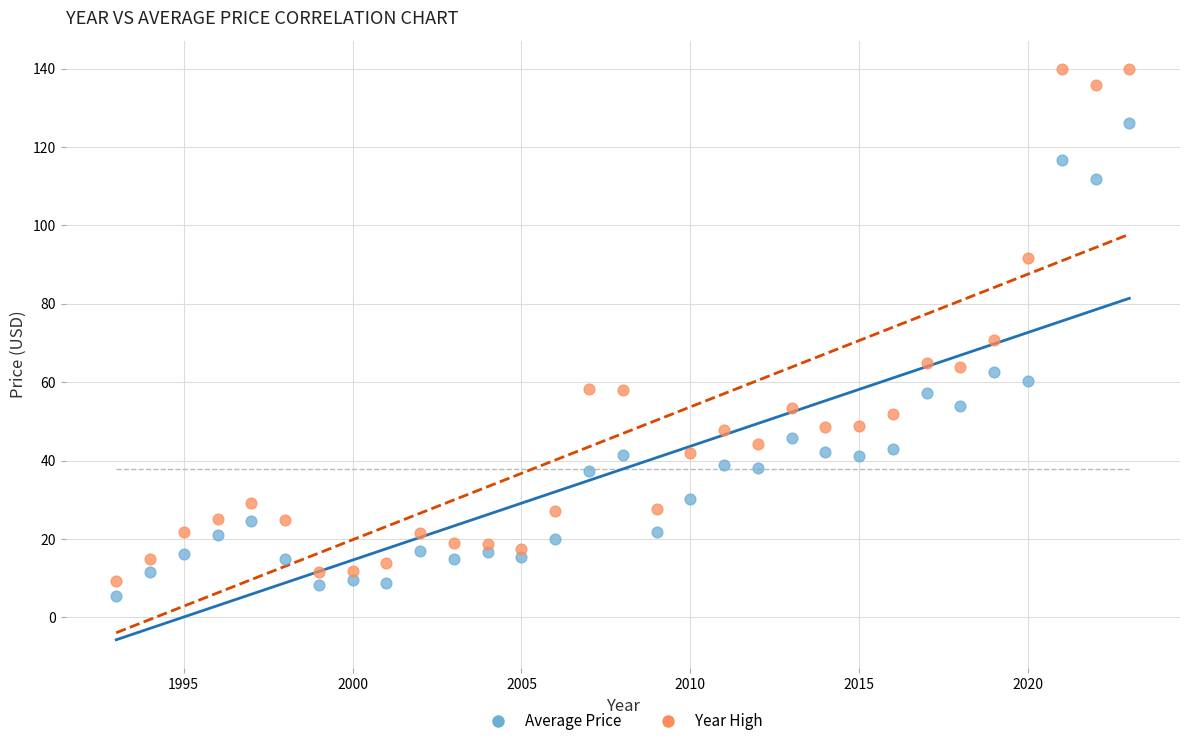

What are all the series names shown in the legend?

Average Price, Year High